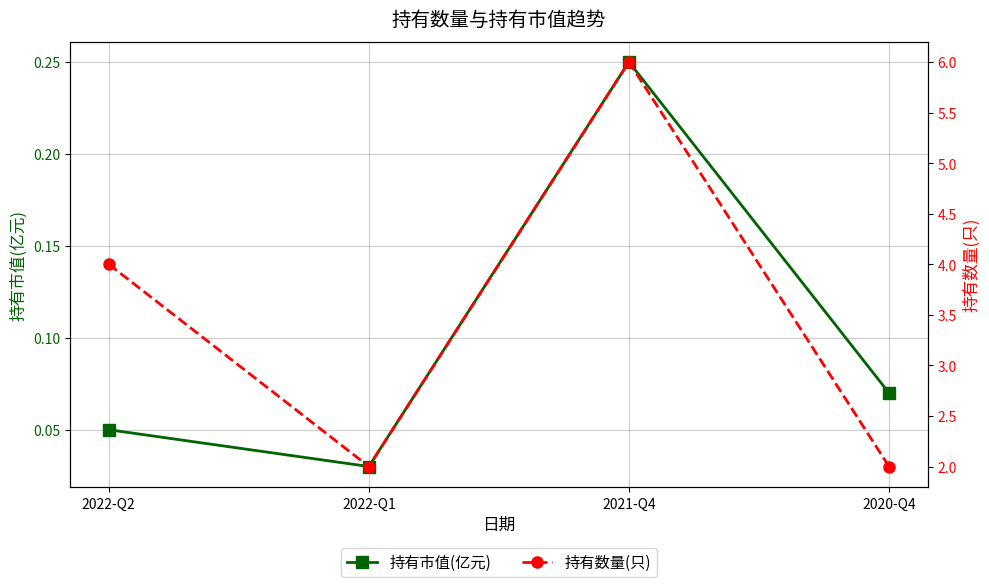

True or false: 持有市值(亿元) and 持有数量(只) cross at least once.

False